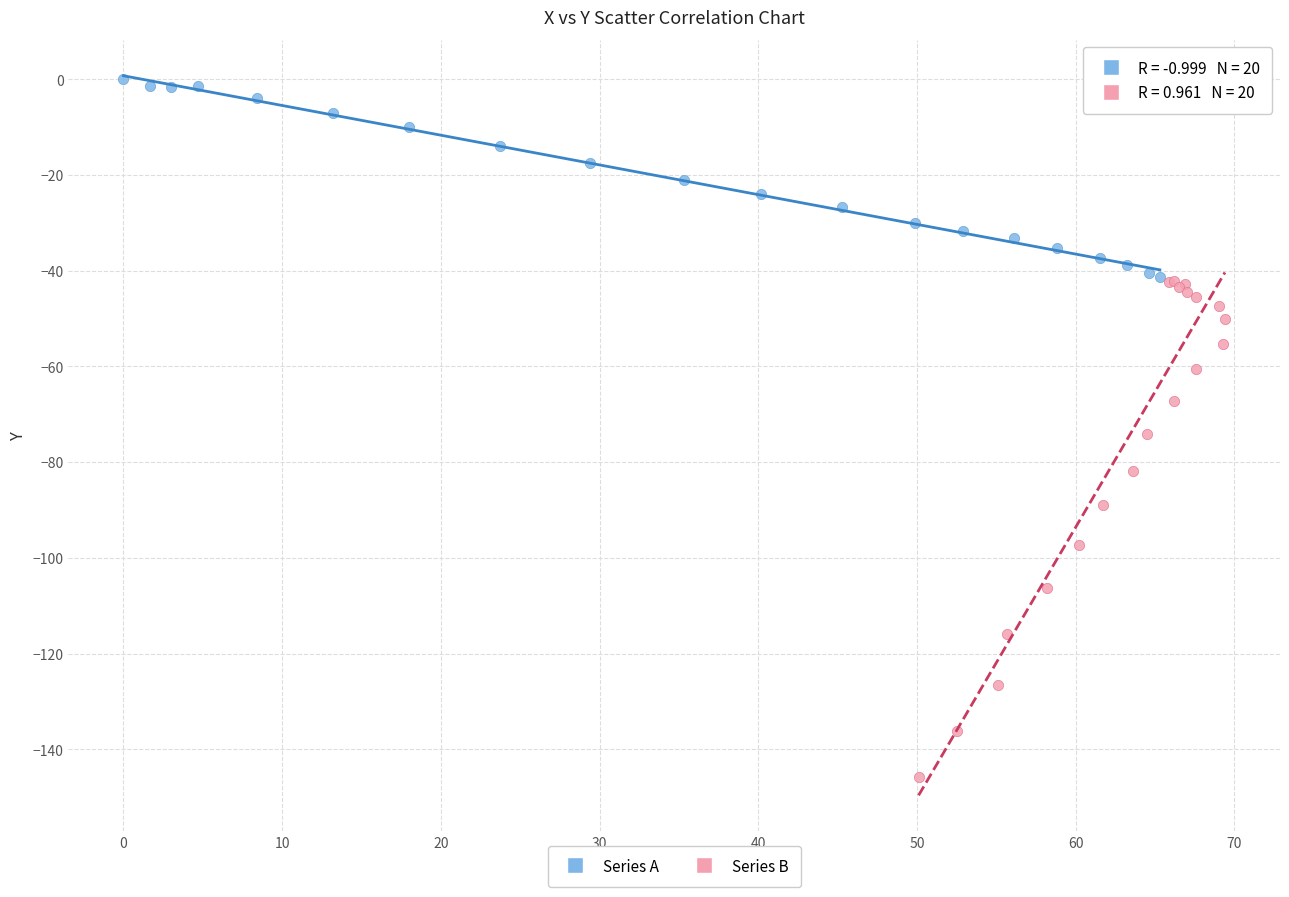

What are all the series names shown in the legend?

Series A, Series B